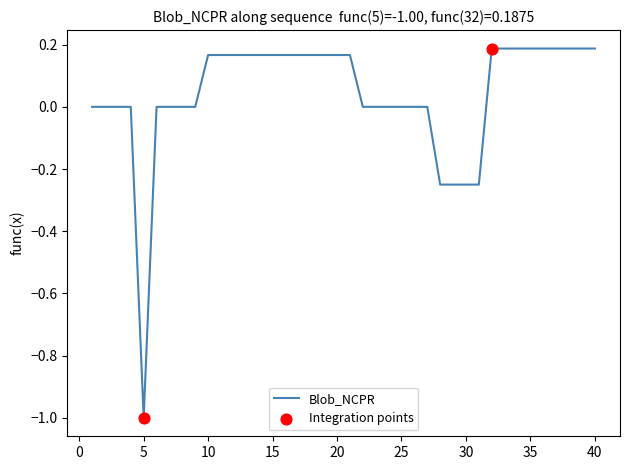

What is the smallest value displayed?

-1.0